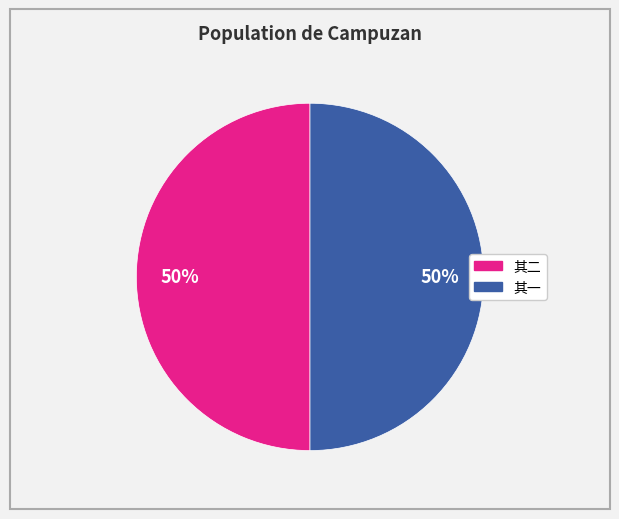

To the nearest percent, what is the average slice percentage?

50%